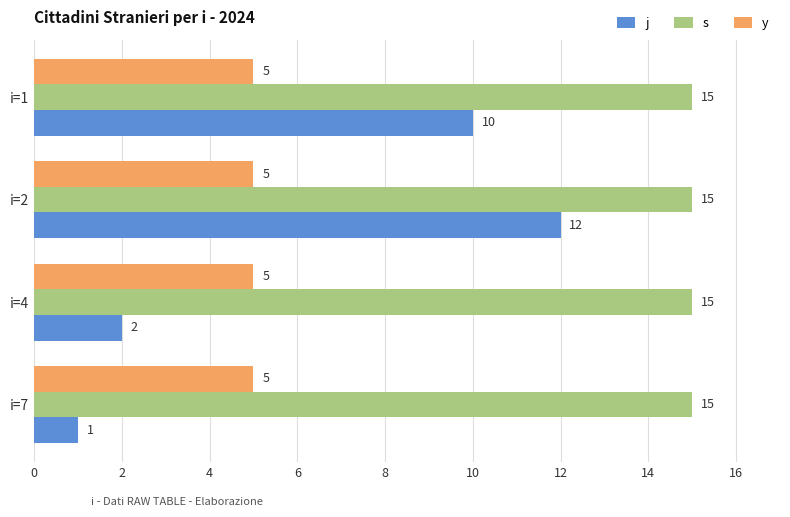

At which category is the sum across all series the highest?

i=2